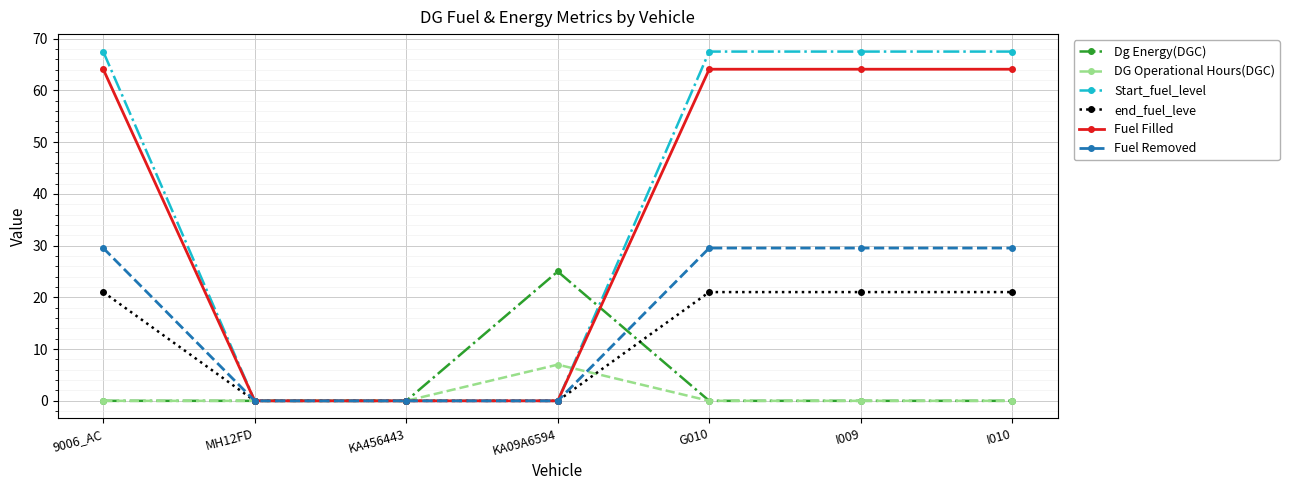

List the series in order of their peak value, lowest first.

DG Operational Hours(DGC), end_fuel_leve, Dg Energy(DGC), Fuel Removed, Fuel Filled, Start_fuel_level